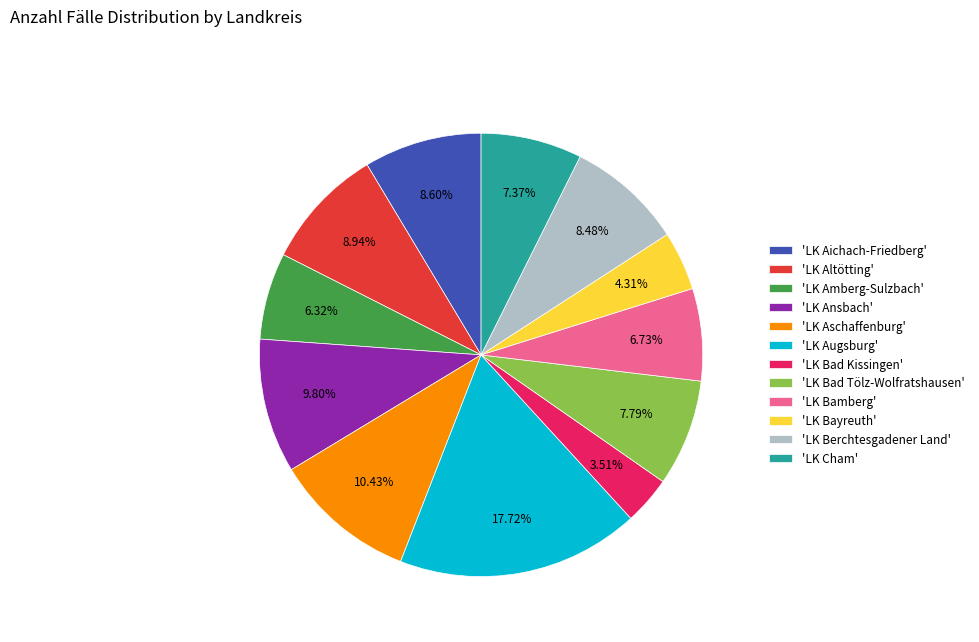

Count the number of slices in the pie.

12